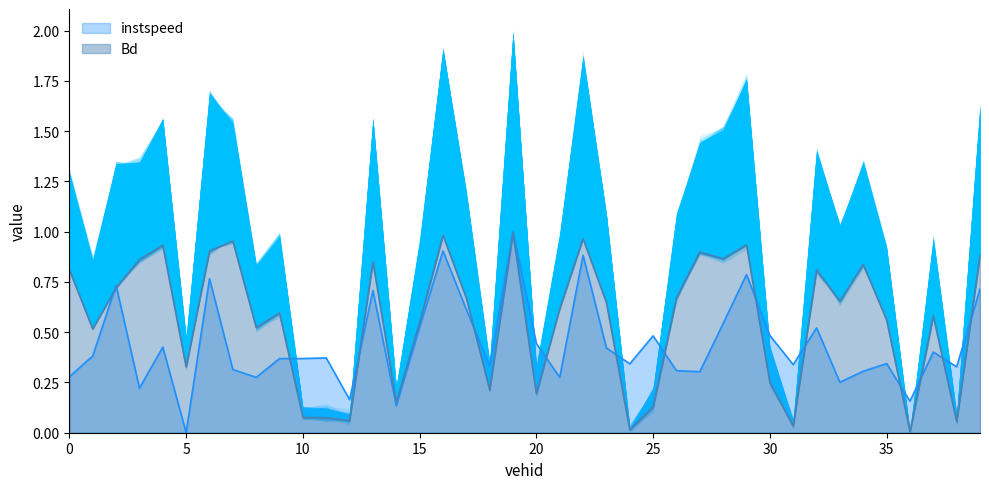

What is the difference between the maximum and second lowest values in the instspeed series?

0.9